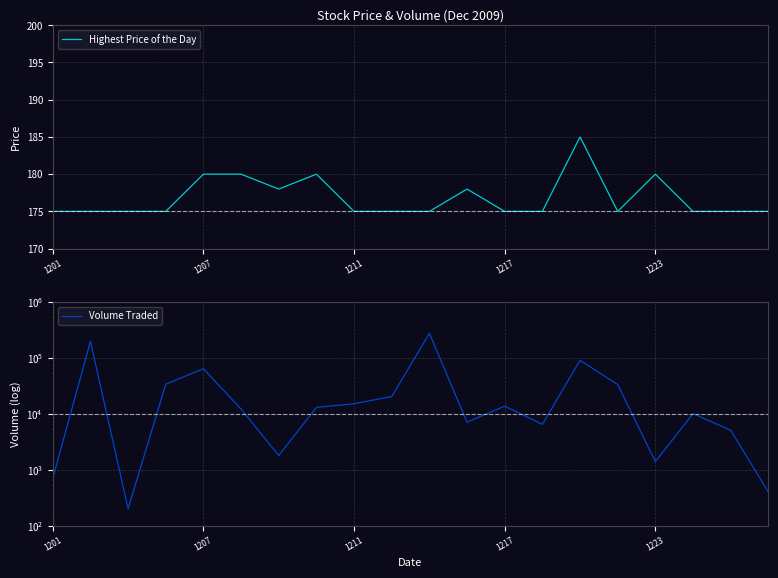

What is the total value across all series at 7?

13280